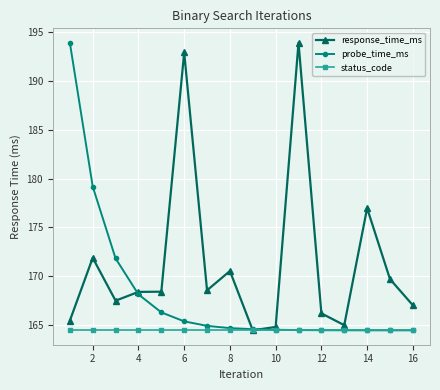

How many lines are shown in the chart?

3